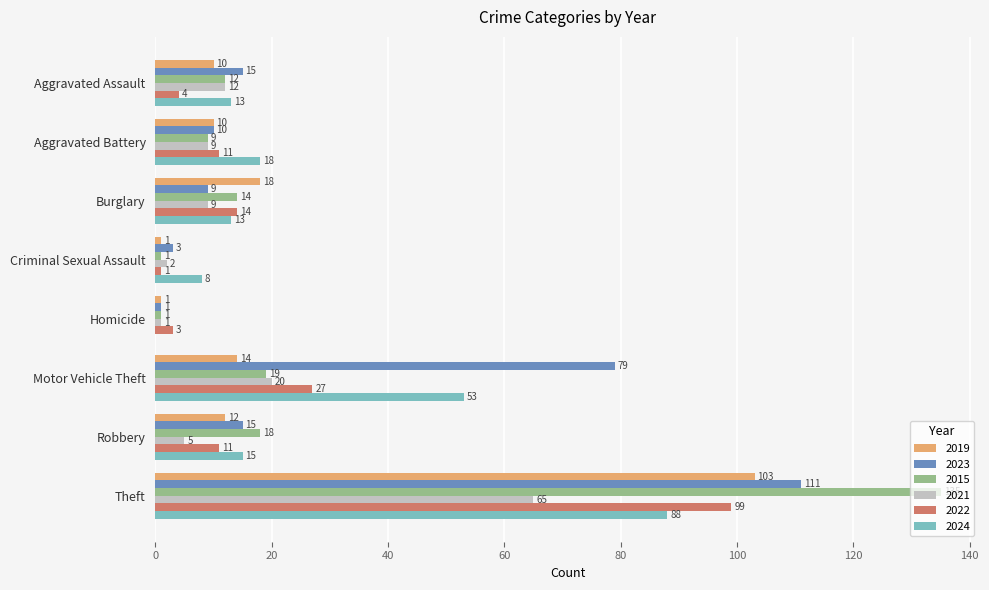

Which series has the largest total across all categories?

2023